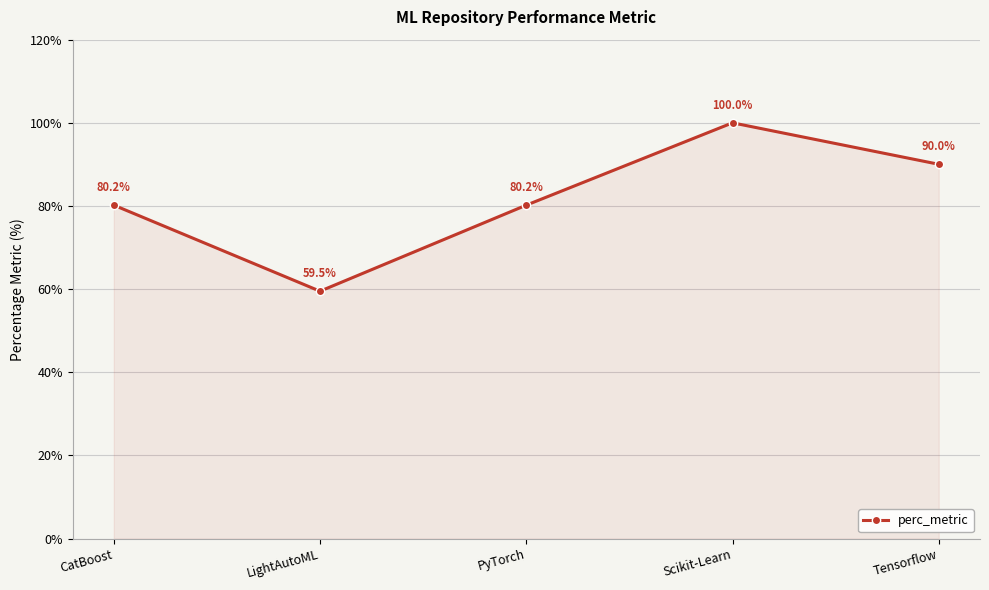

How many data points are above 80?

4